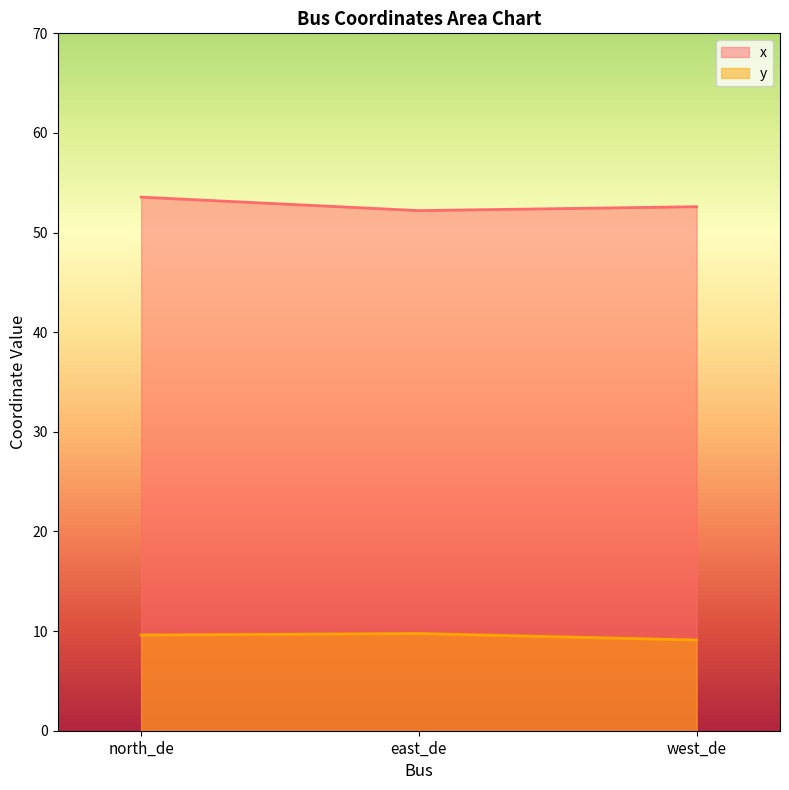

How many distinct data groups are displayed?

2